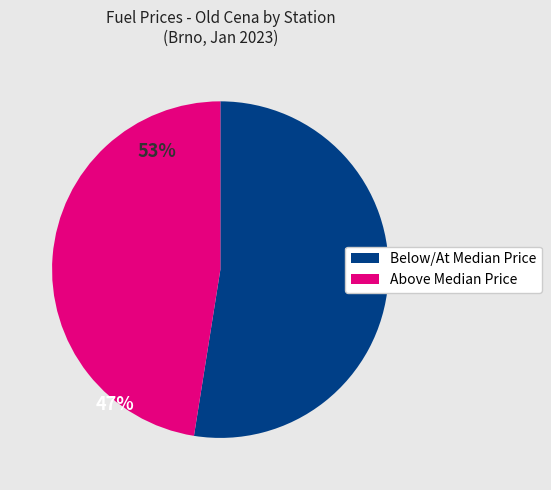

How many segments does this pie chart have?

2